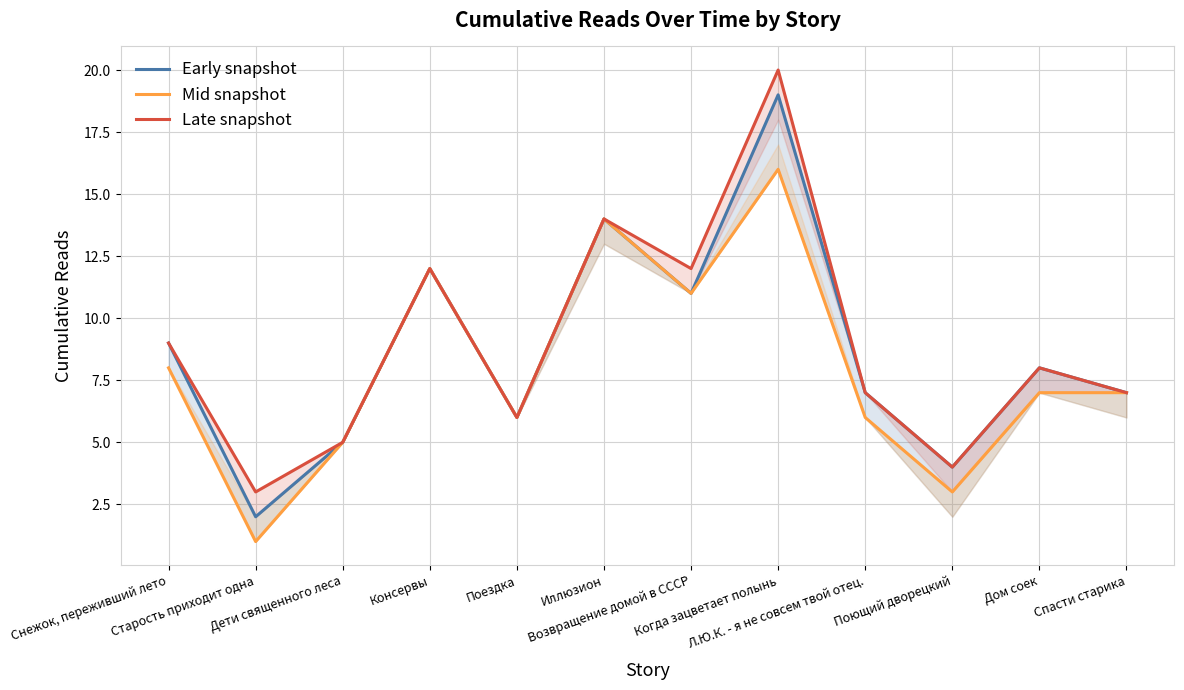

What is the sum of the Early snapshot values at Возвращение домой в СССР and Консервы?

23